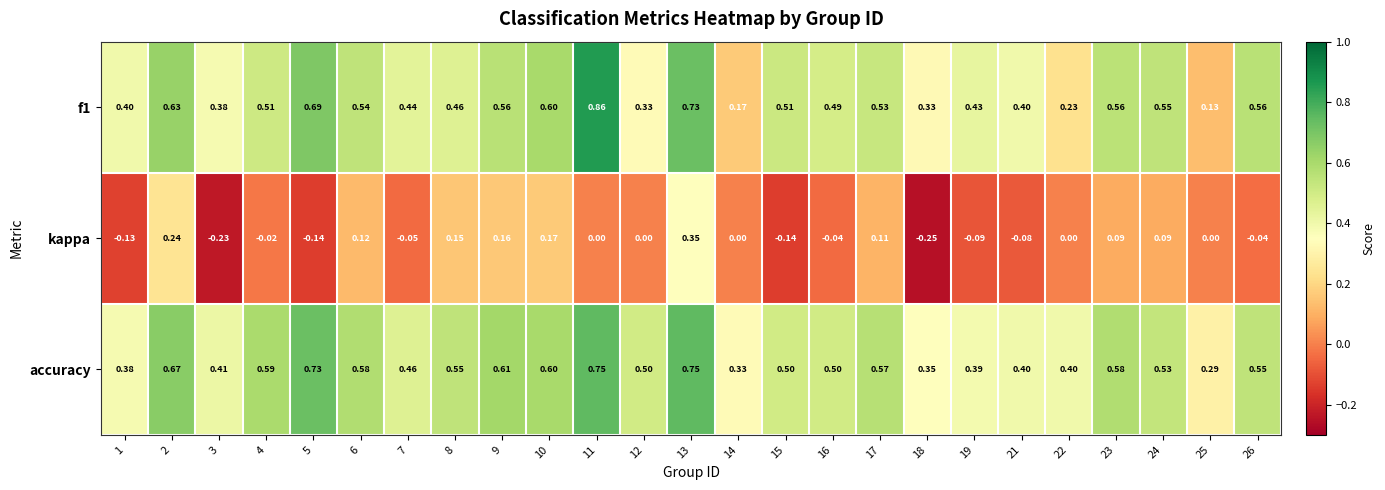

Is the value of f1 at 13 greater than the value of accuracy at 21?

Yes